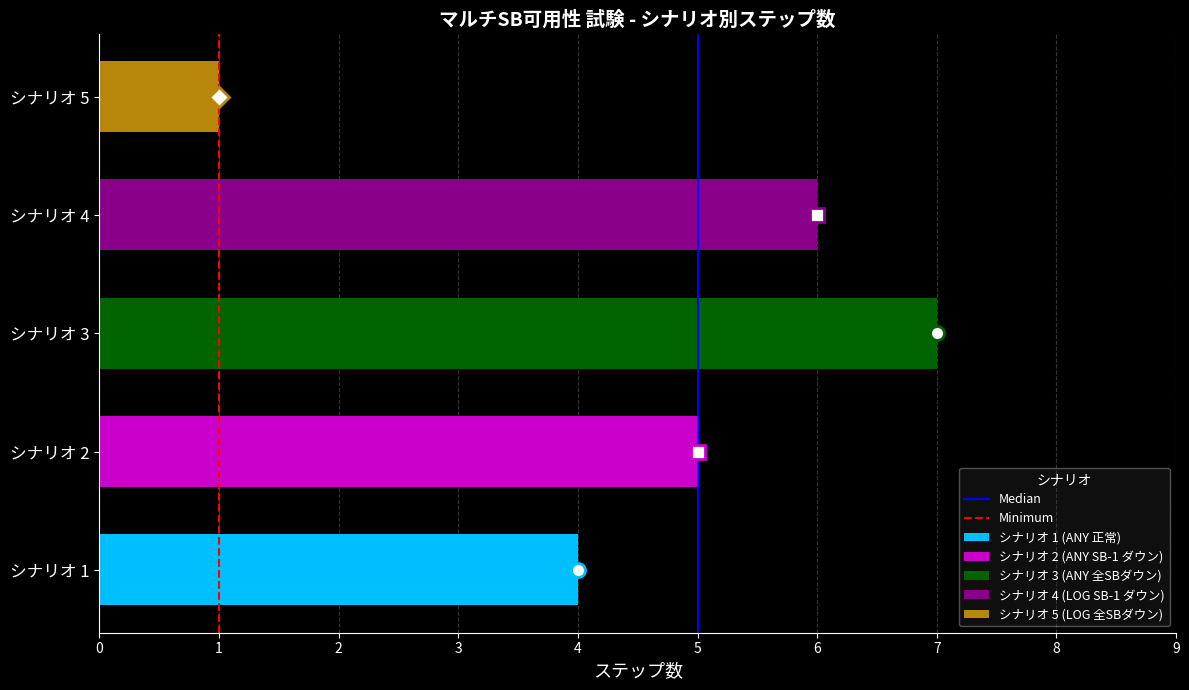

What is the sum of all Minimum values?

1